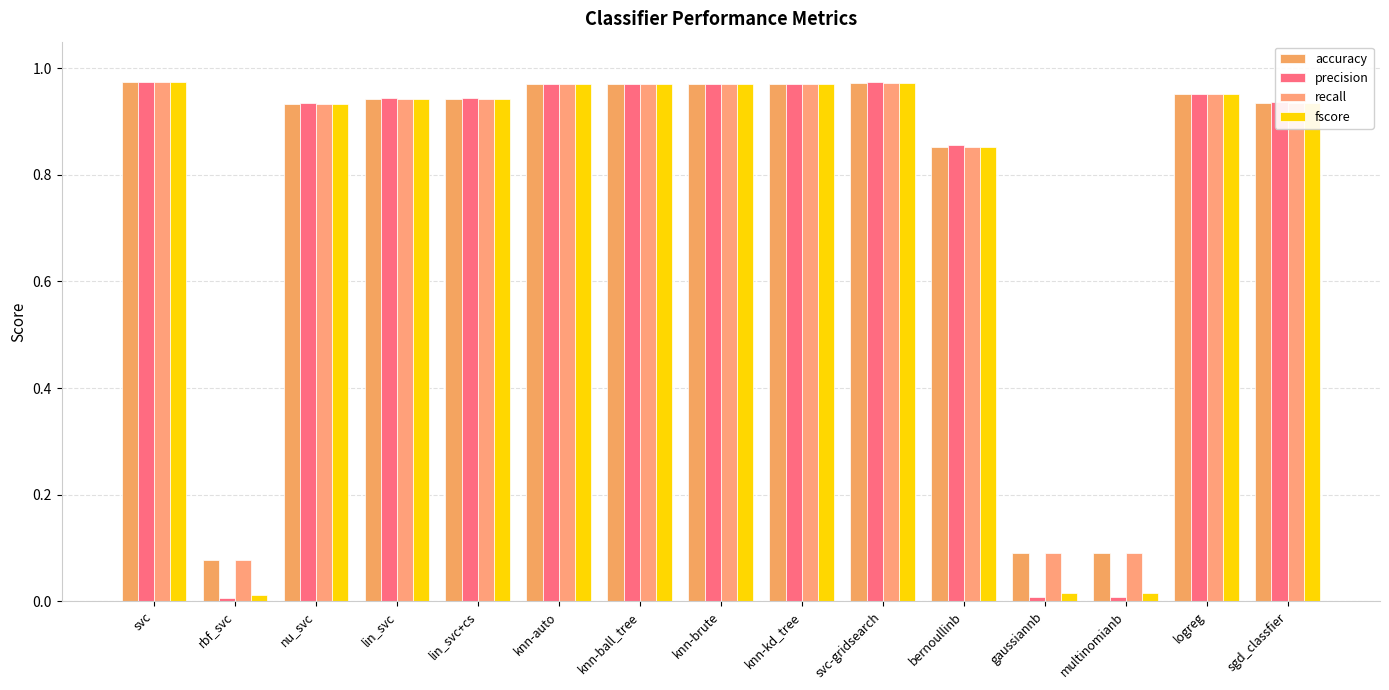

What is the sum of all precision values?

11.4